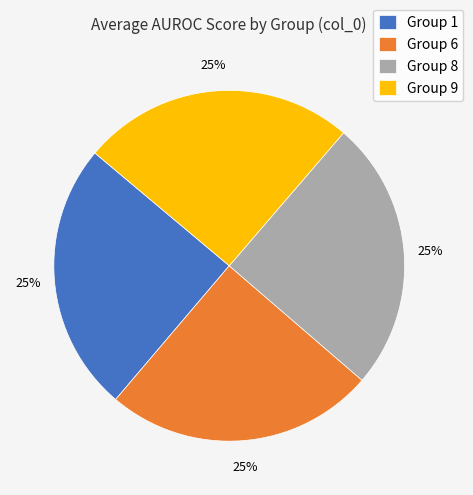

The Group 9 slice represents 11% of the pie. True or false?

False